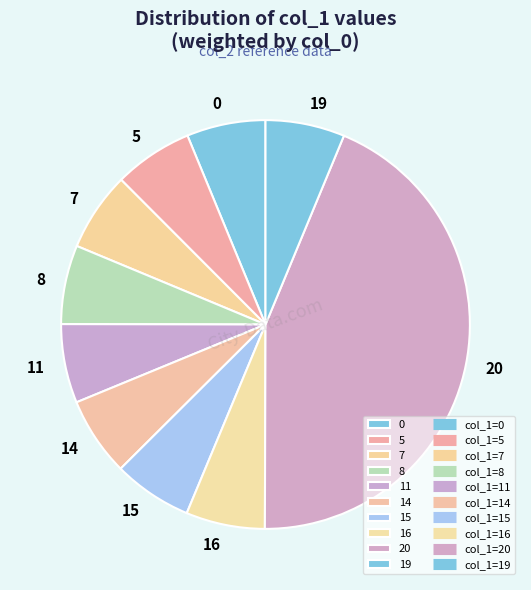

Approximately how many times larger is the value at 16 compared to 11?

1.0